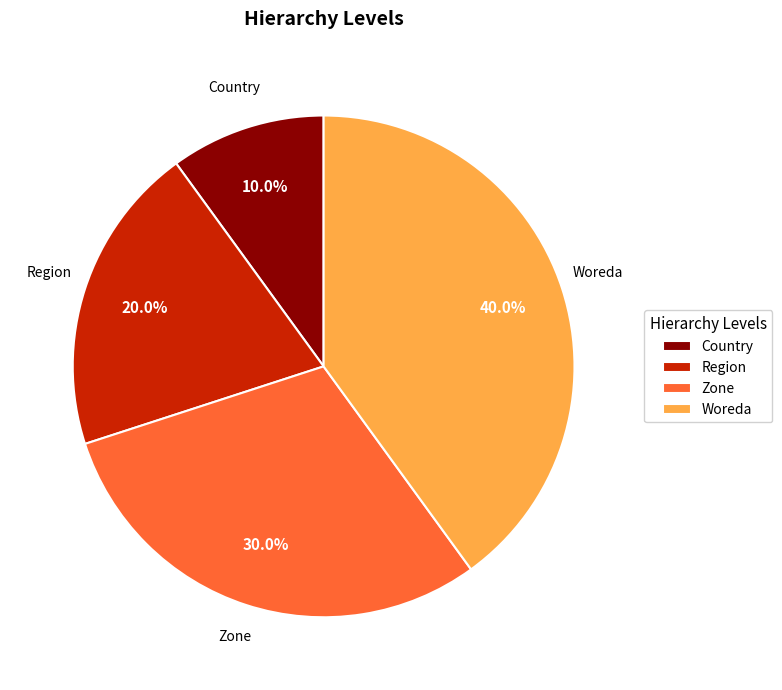

Rank the categories by value from highest to lowest.

Woreda, Zone, Region, Country